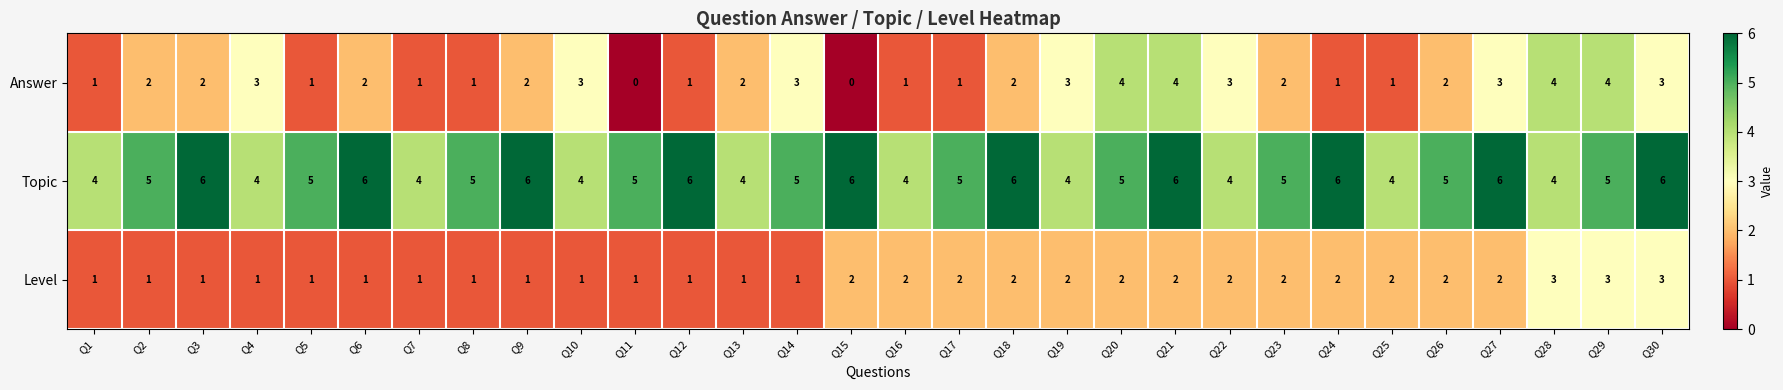

The value of Topic at Q13 is 2. True or false?

False